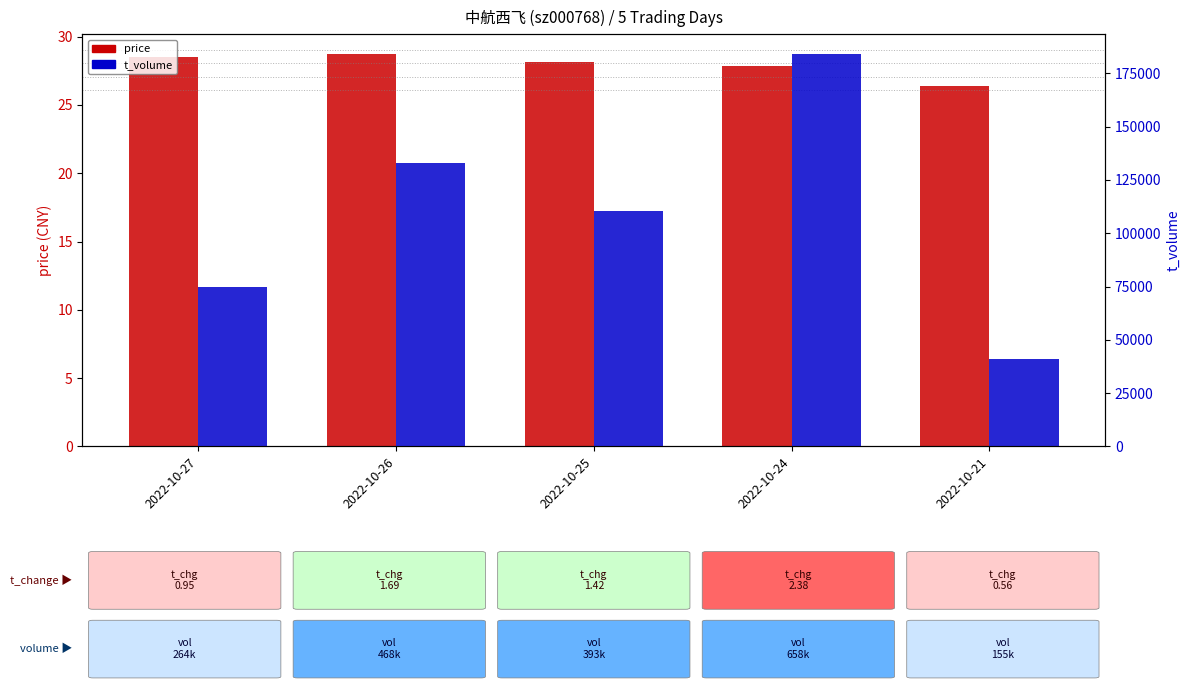

What is the difference between the t_volume values at 2022-10-24 and 2022-10-25?

73685.0